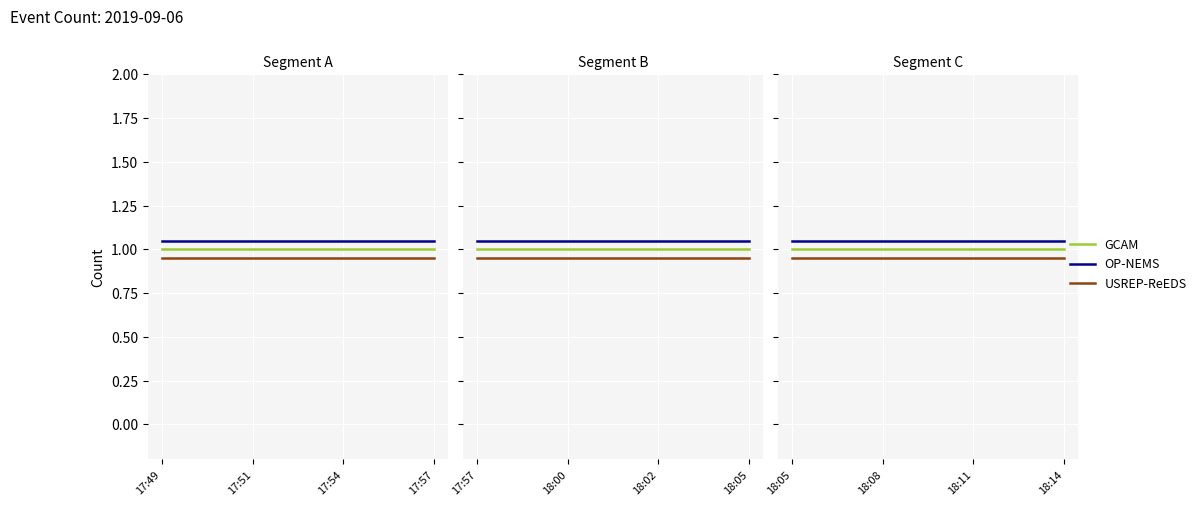

True or false: OP-NEMS has more than 2 interior local peaks.

False